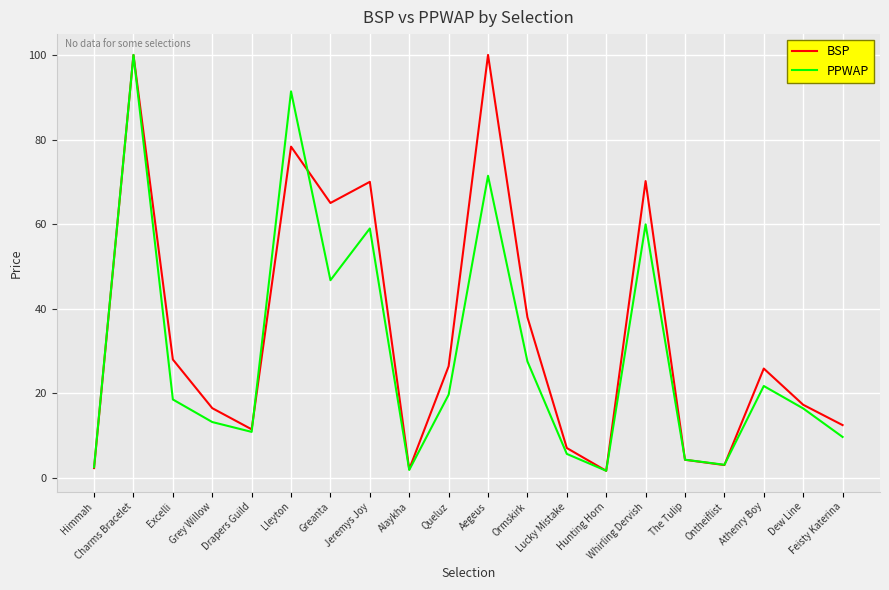

What are all the series names shown in the legend?

BSP, PPWAP